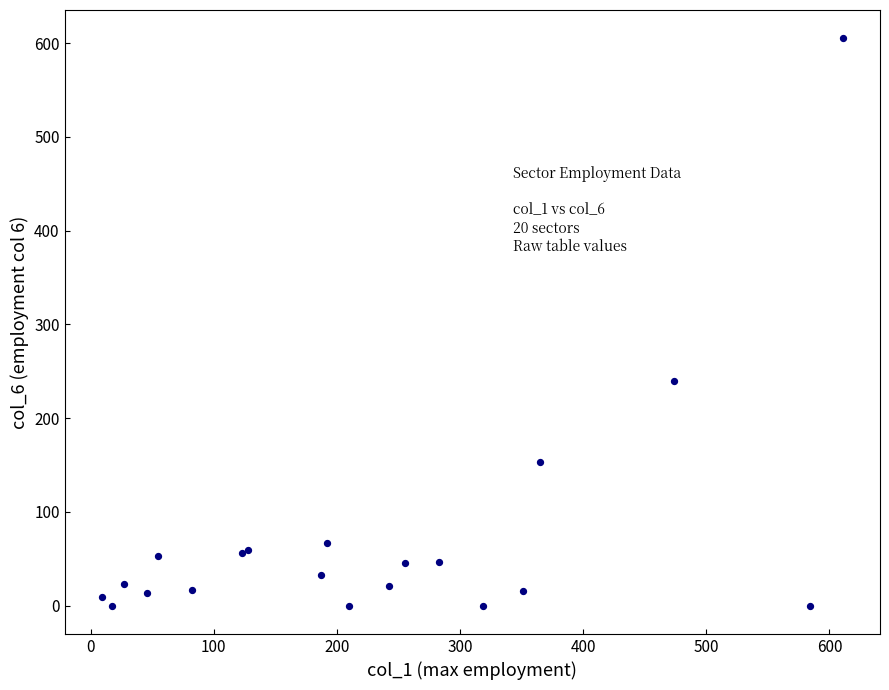

What Y value in the scatter plot is closest to 302?

239